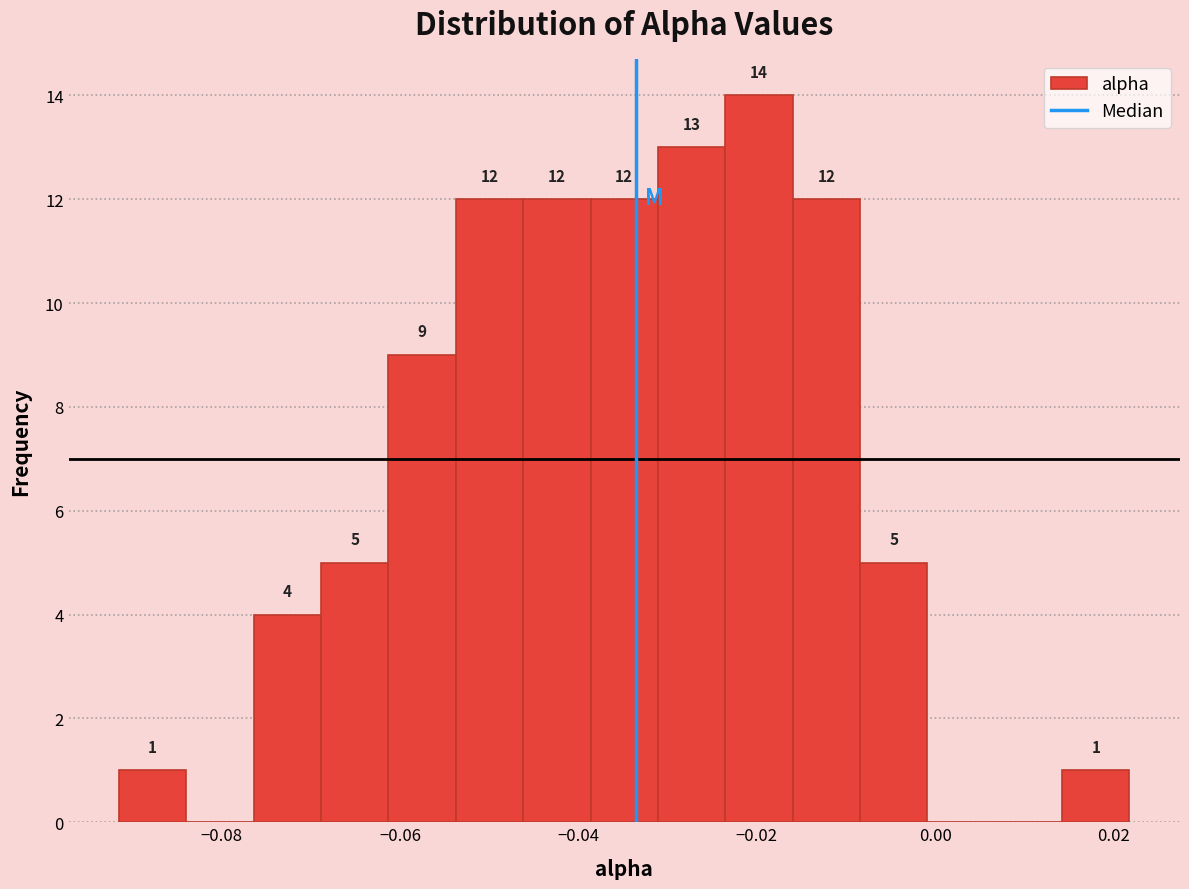

Read against the x-axis, roughly where is the centre of the tallest bar?

-0.020